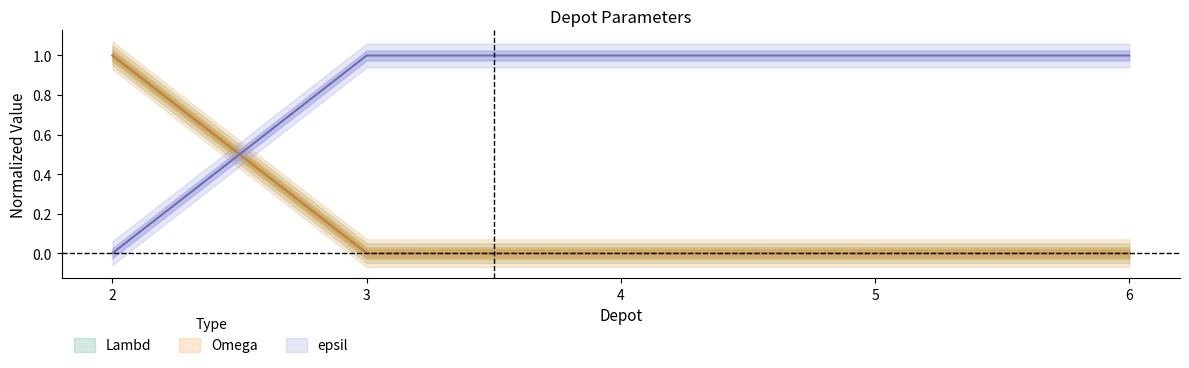

Does the chart have visible grid lines?

No